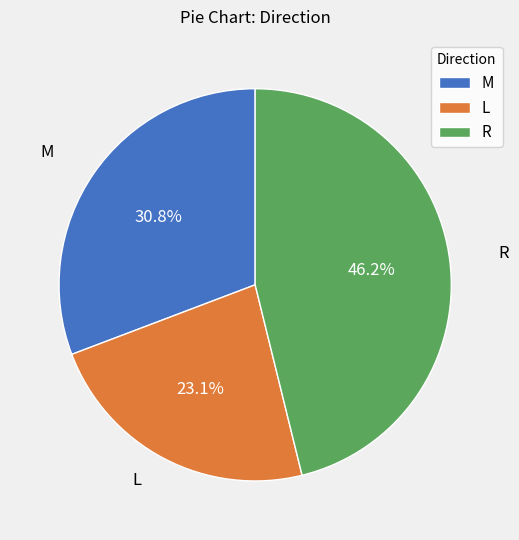

Which slice is the smallest?

L